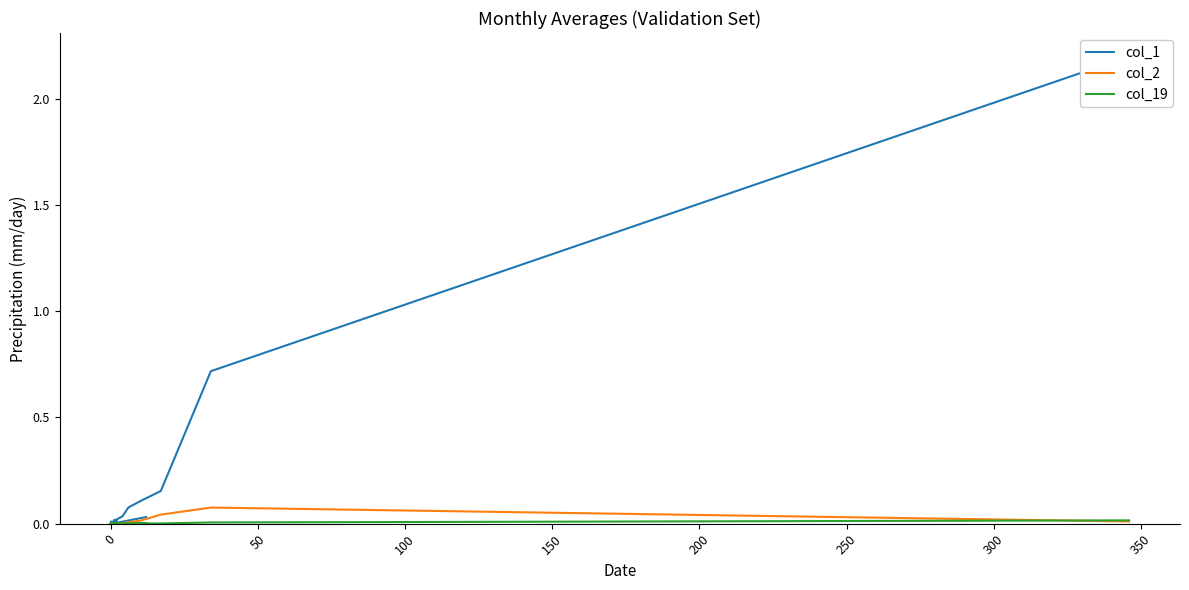

What is the highest value of the col_1 series?

2.2